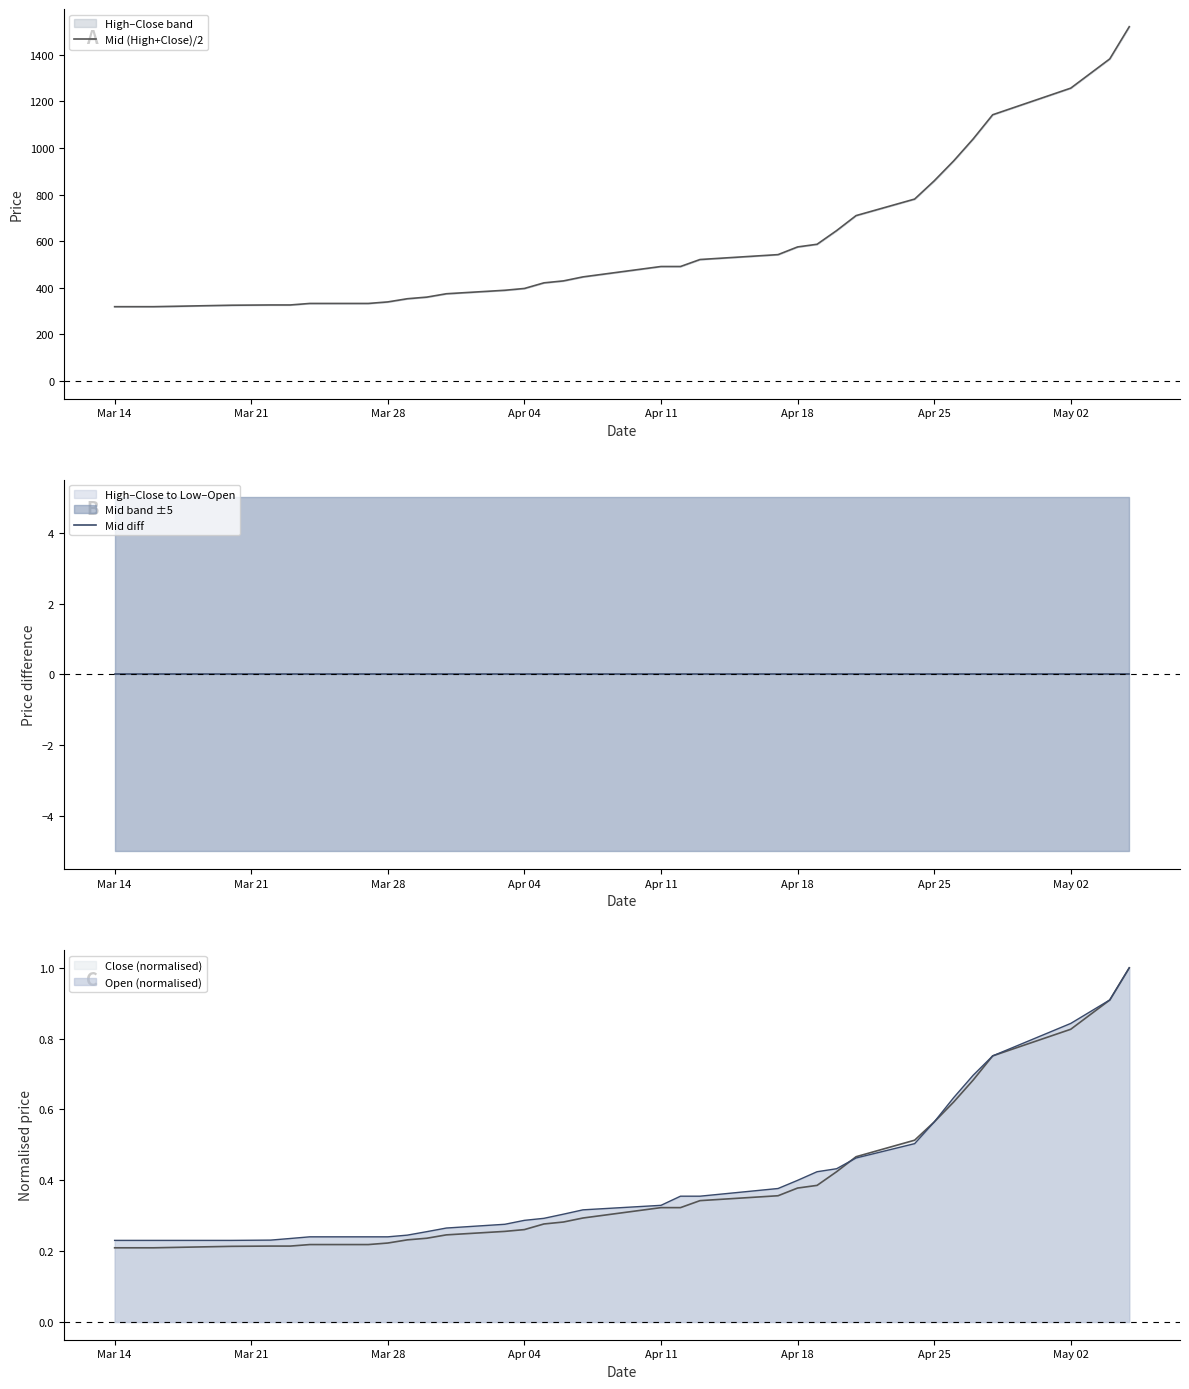

True or false: Mid diff and Mid (High+Close)/2 cross at least once.

False